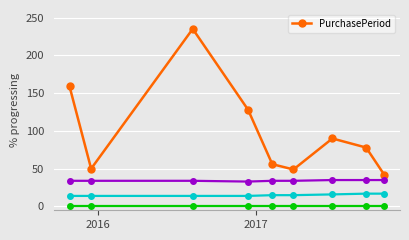

What is the minimum value for PurchasePeriod?

42